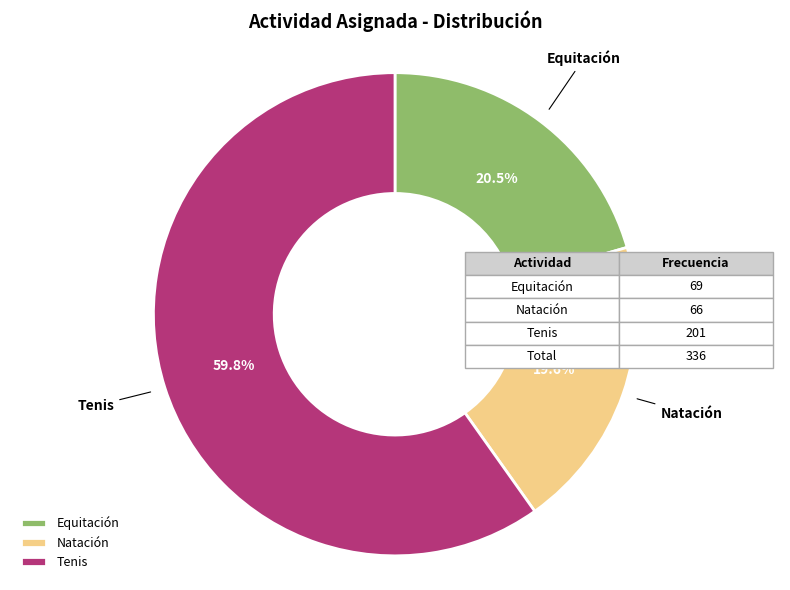

Between Natación and Equitación, which is larger?

Equitación